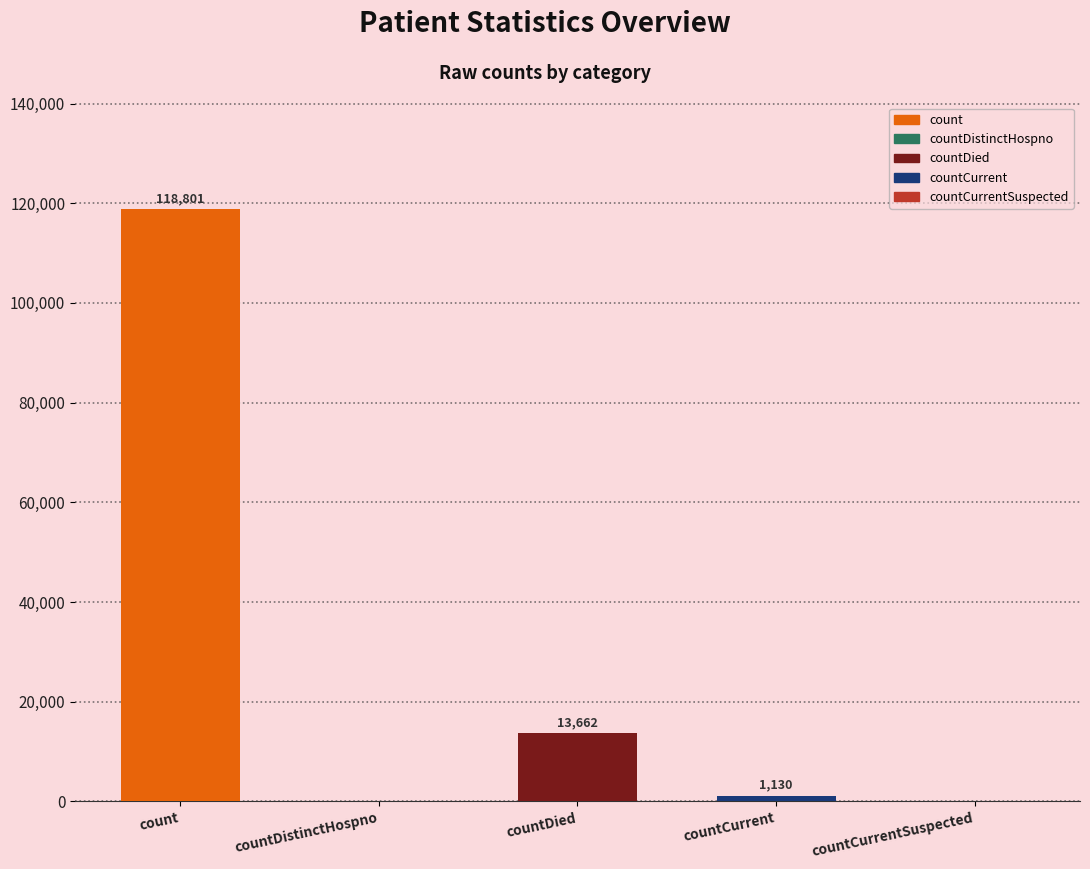

What is the average value?

26719